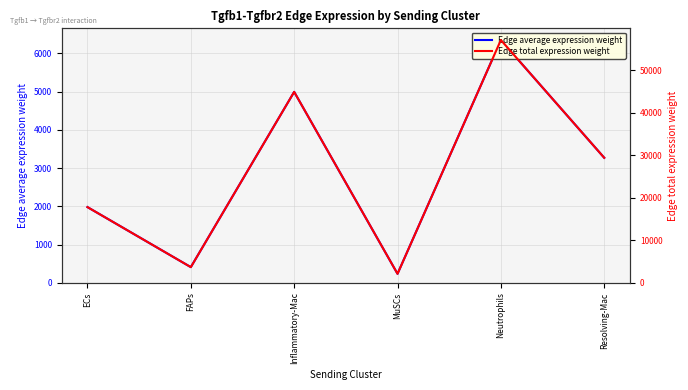

What position from the left is MuSCs?

4